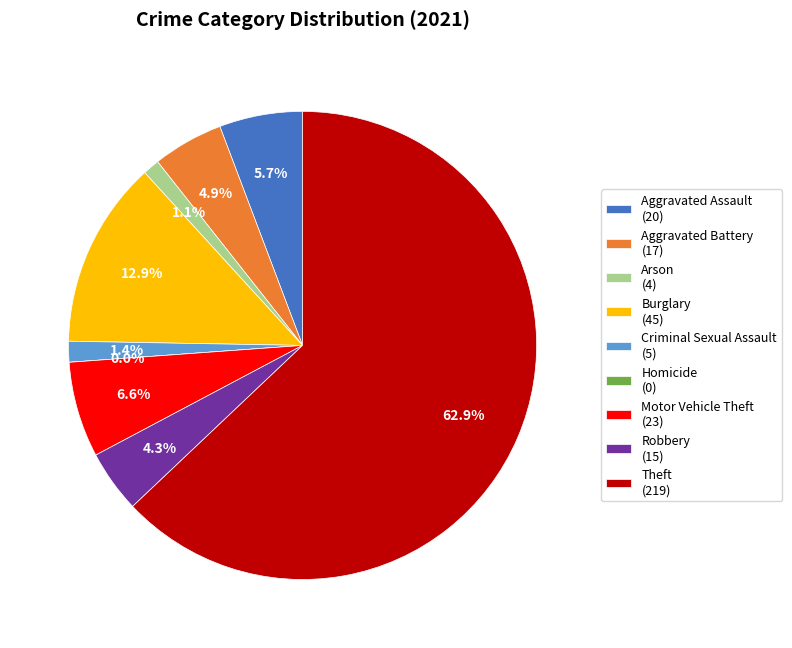

Which slice is the smallest?

Homicide